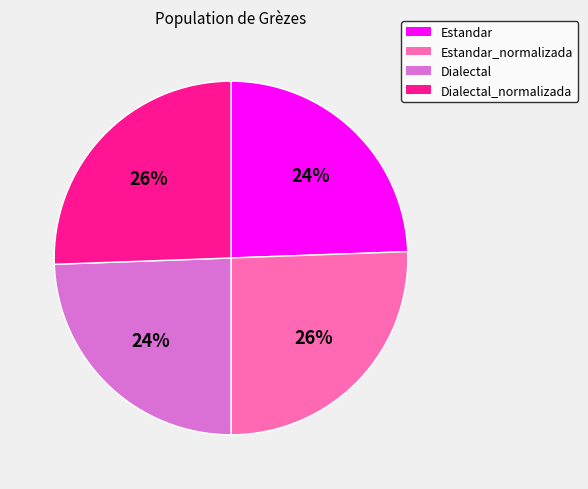

Do Dialectal_normalizada and Estandar_normalizada together represent more than half of the pie?

Yes